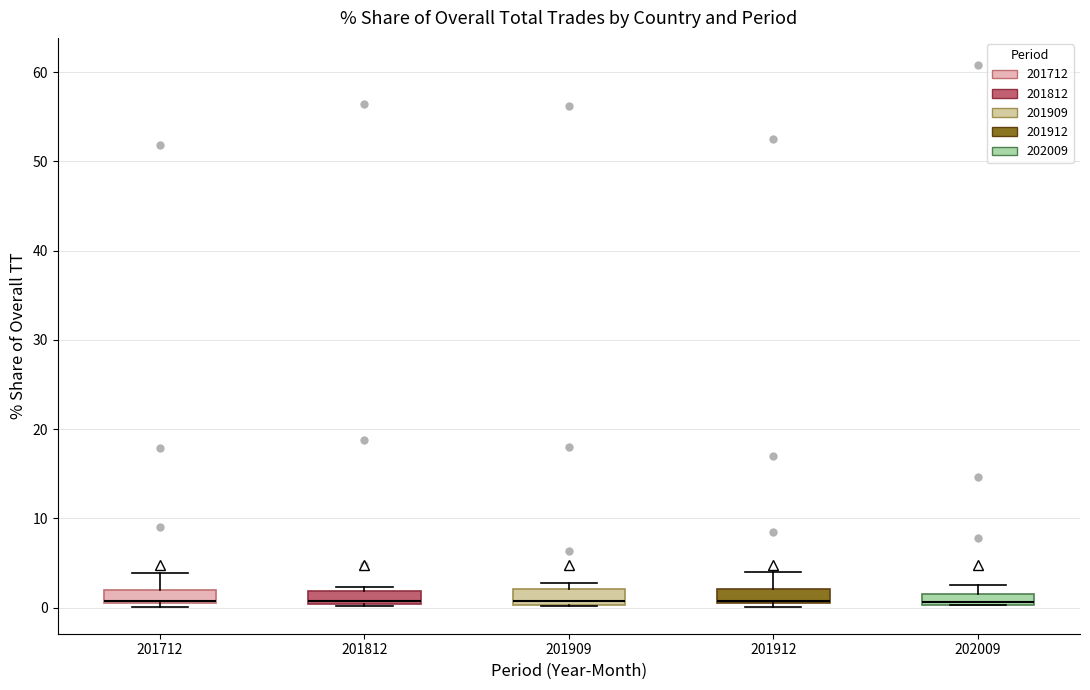

Where is the upper edge of the box at x = 201812 on the y-axis? The values are not printed on the chart, so give them approximately, as read against the axis.

2